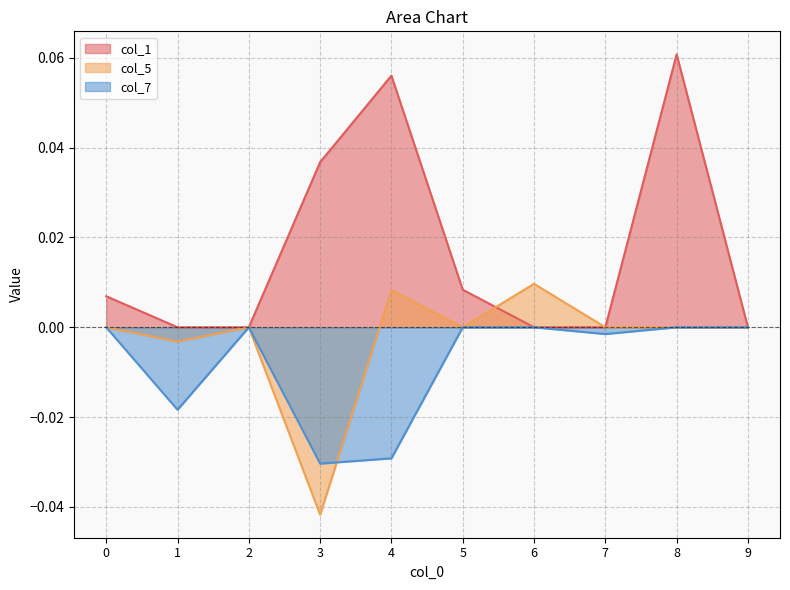

How many distinct data groups are displayed?

3